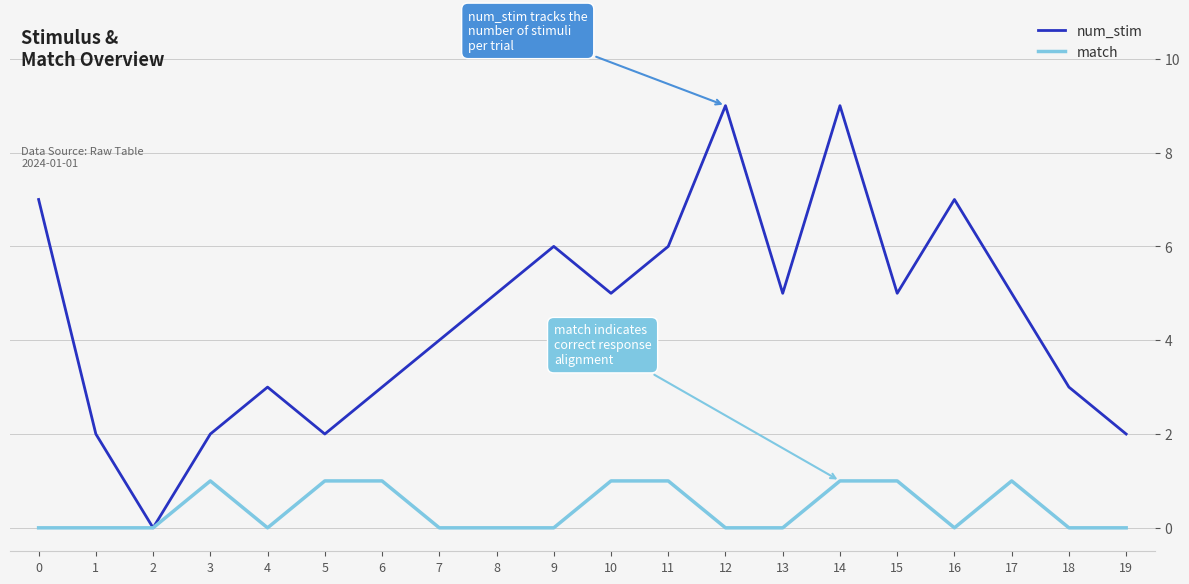

What is the difference between the maximum and minimum values in the match series?

1